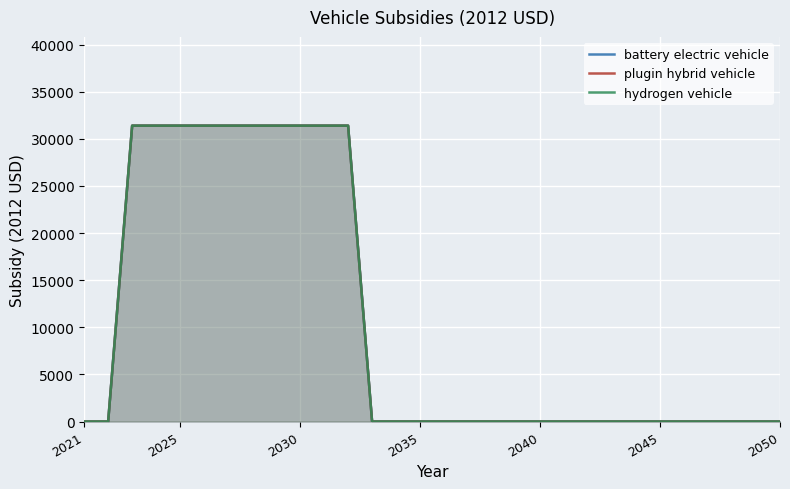

True or false: hydrogen vehicle has more than 2 points higher than both neighbors.

False